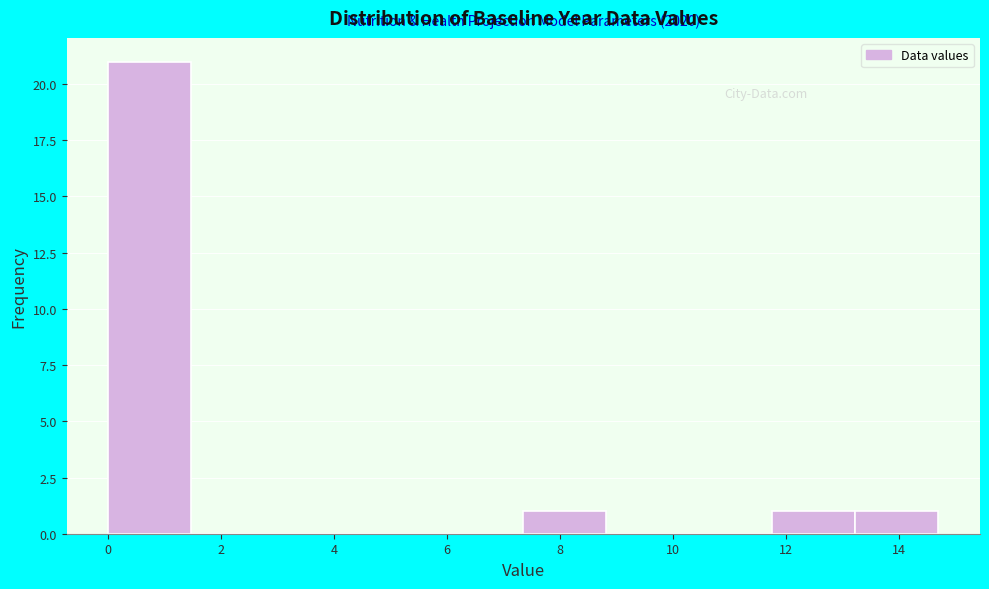

Over which range of the x-axis is the bar tallest?

0.0 to 1.4